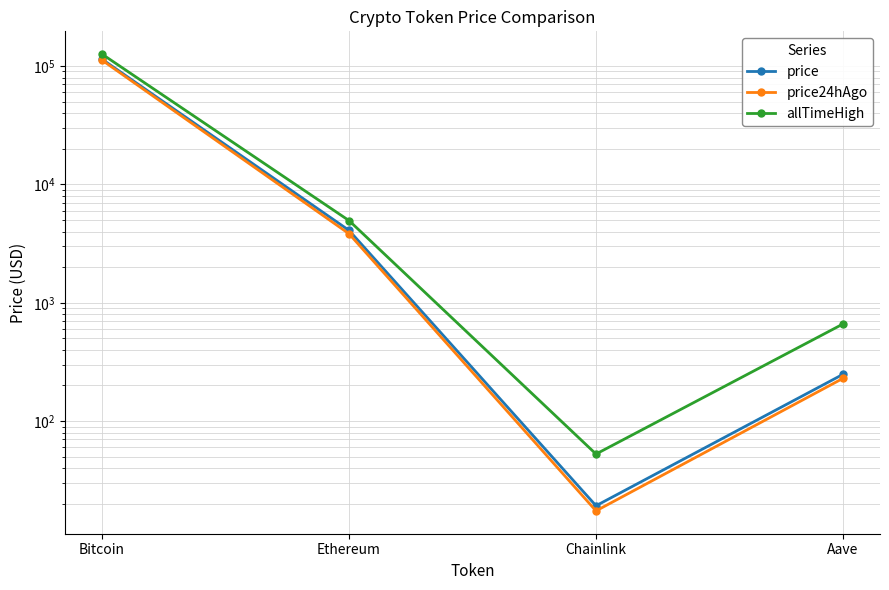

What is the spread (max minus min) of values at Bitcoin?

14004.0